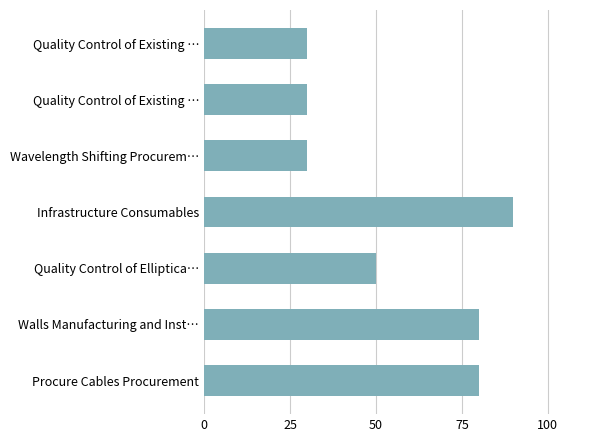

How many data points are less than 50?

3